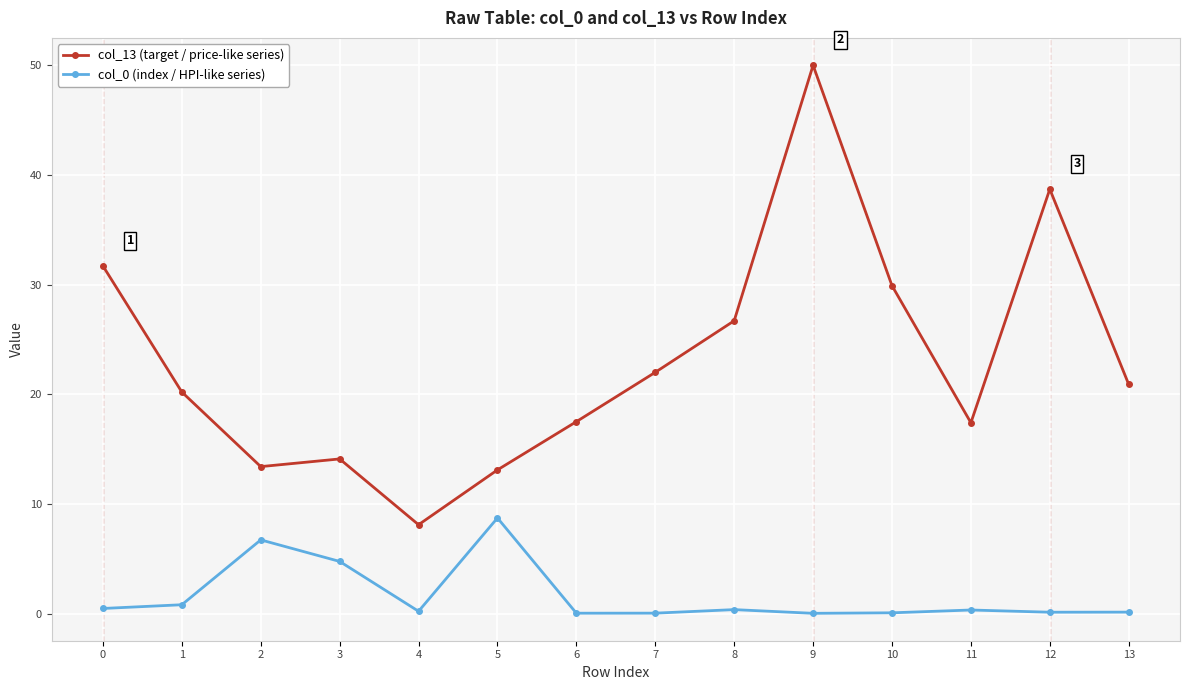

Is it true that col_0 (index / HPI-like series) equals 0.4 at 8?

True